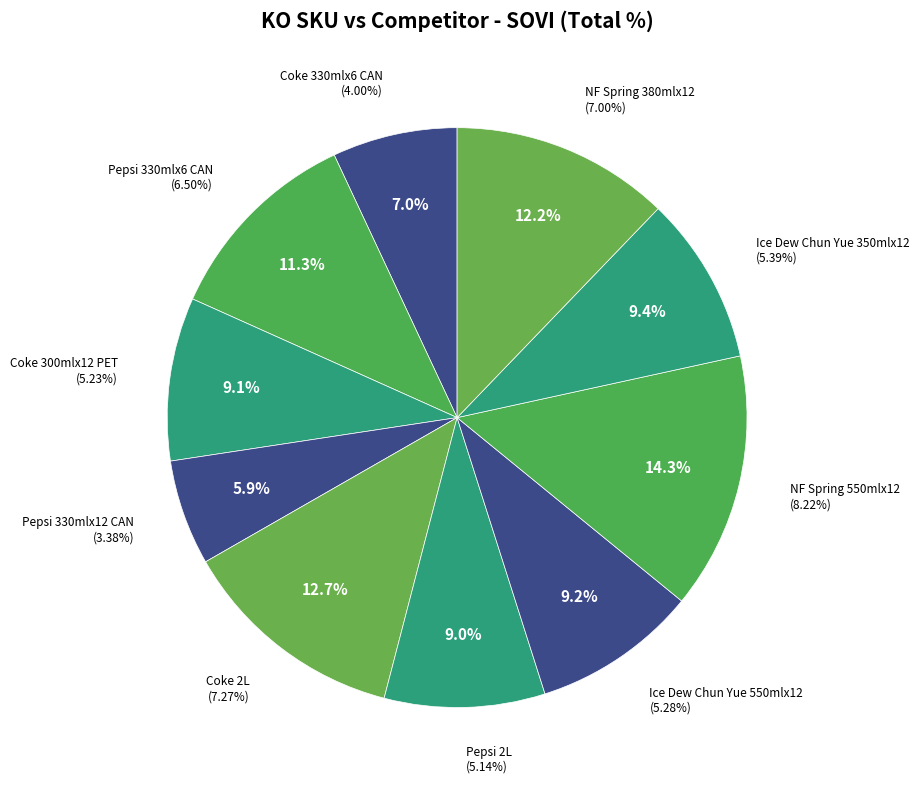

Which category has the smallest portion of the pie?

Pepsi 330mlx12 CAN